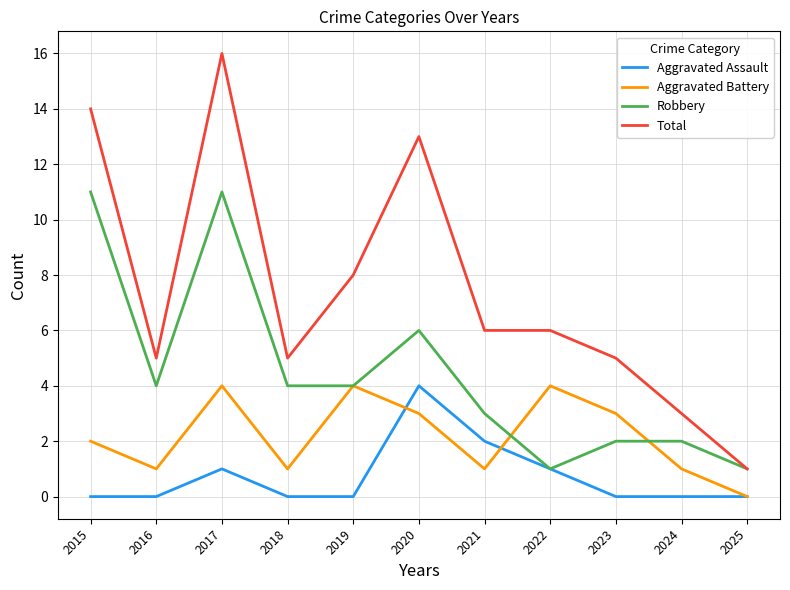

What are all the series names shown in the legend?

Aggravated Assault, Aggravated Battery, Robbery, Total